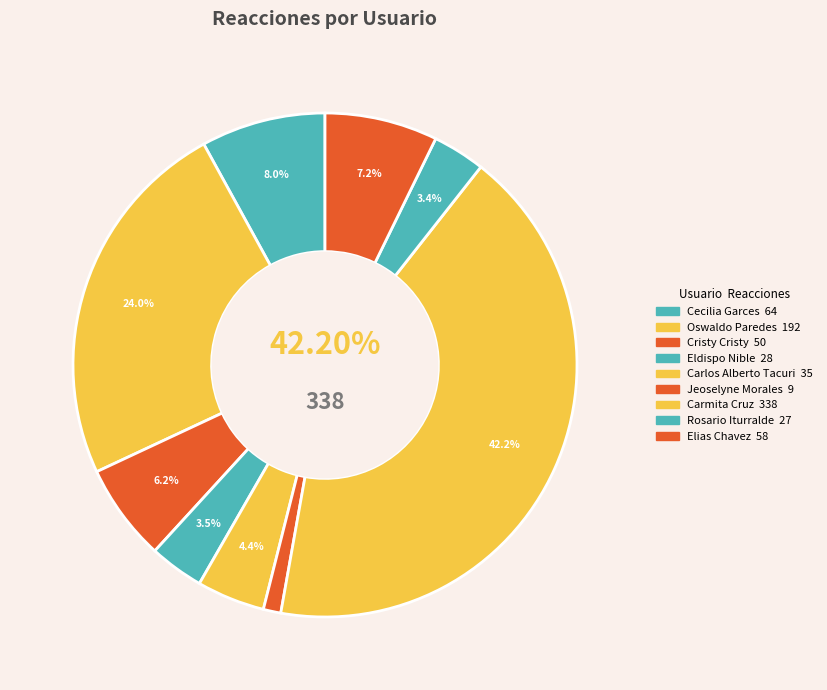

Does Cristy Cristy represent more than half of the total?

No